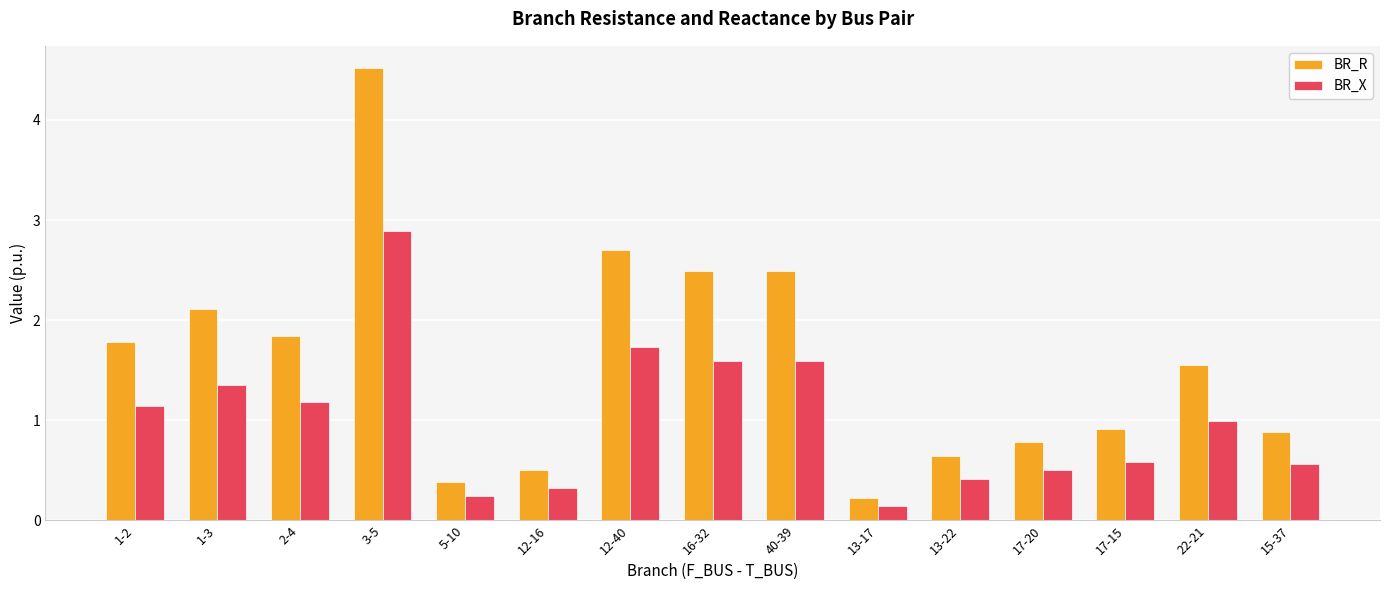

What is the difference between the highest and lowest values at 12-16?

0.2